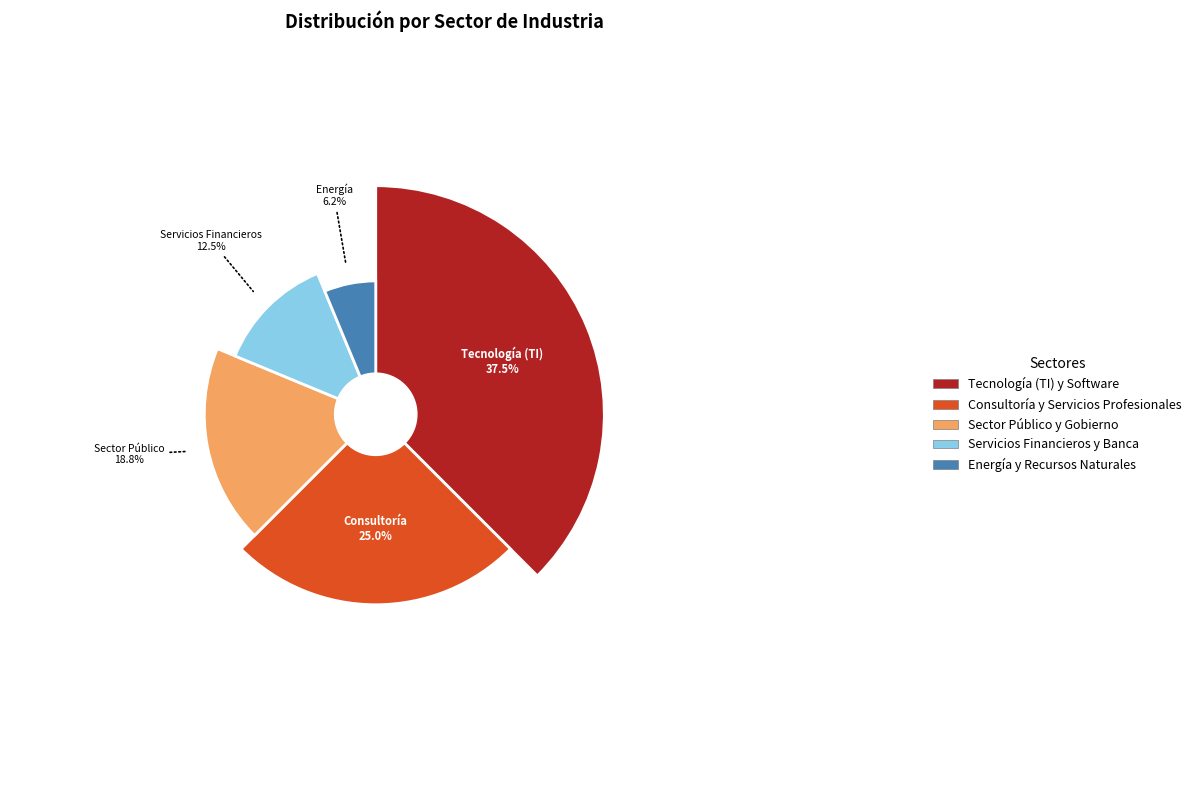

Which slice is the largest?

Tecnología (TI) y Software